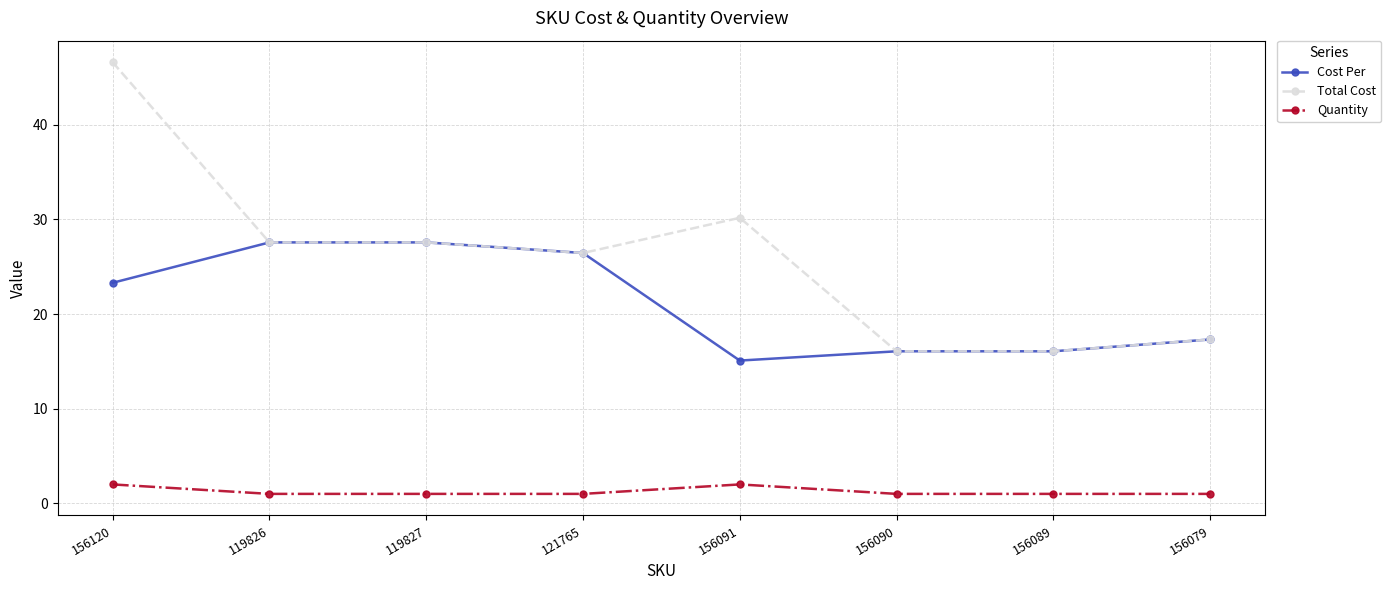

What is the spread (max minus min) of values at 121765?

25.5